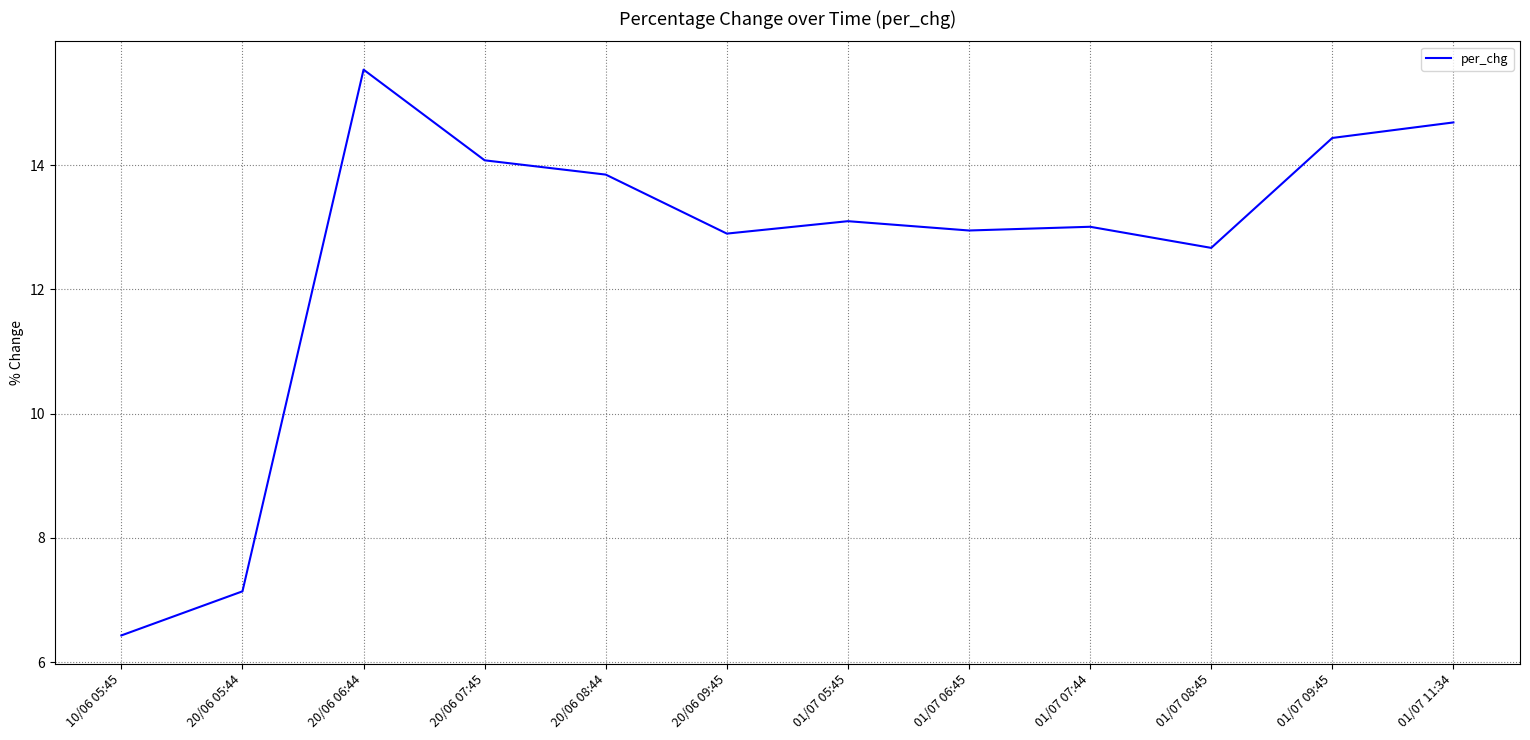

What is the difference between the values at 01/07 09:45 and 10/06 05:45?

8.0